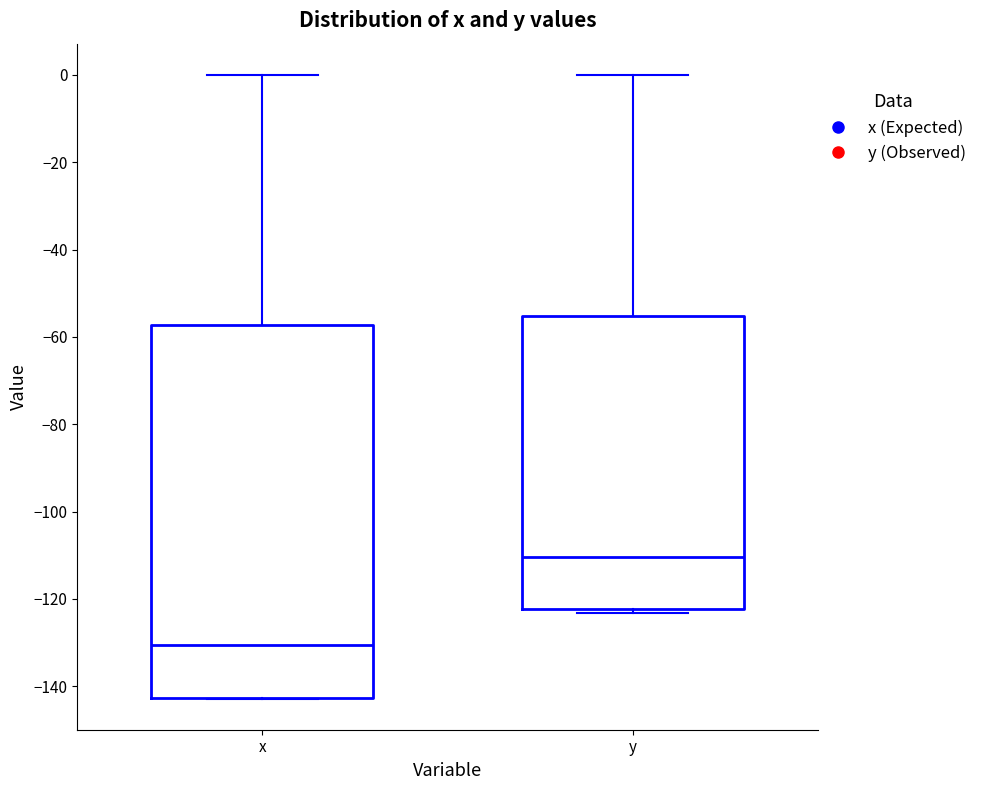

Which box is the tallest, from its lower edge to its upper edge?

x